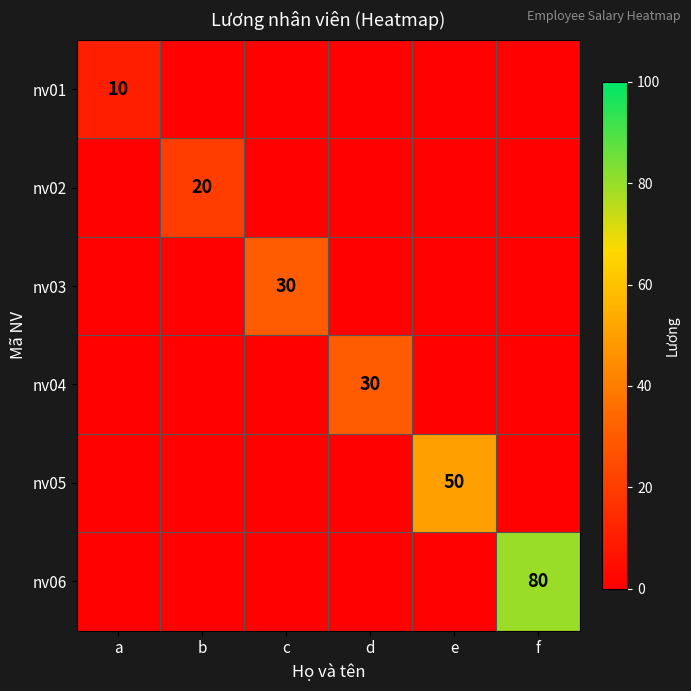

The value of nv03 at c is 39. True or false?

False